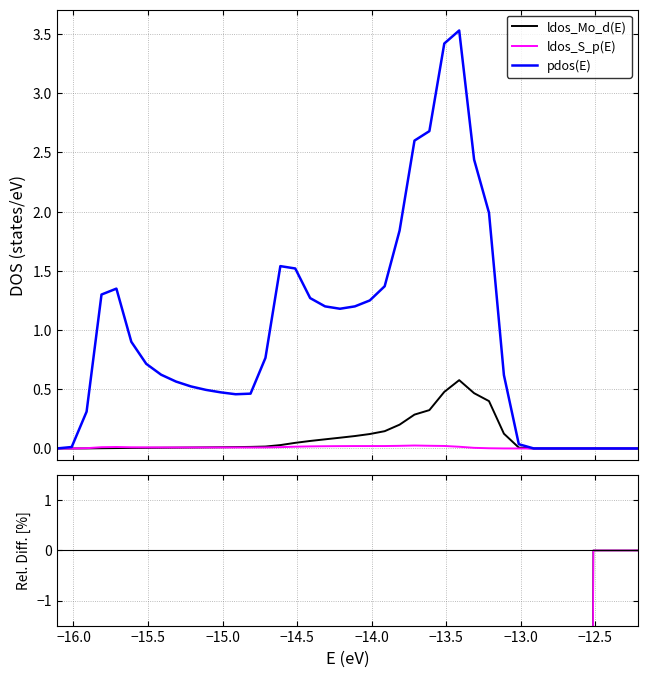

The value of ldos_S_p(E) at −14.0 is -170.0. True or false?

False